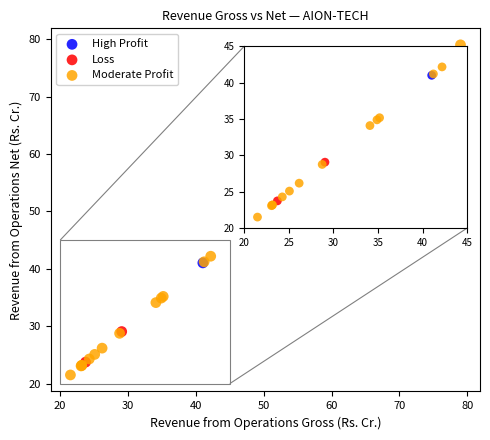

Which series reaches the minimum Y coordinate?

Moderate Profit